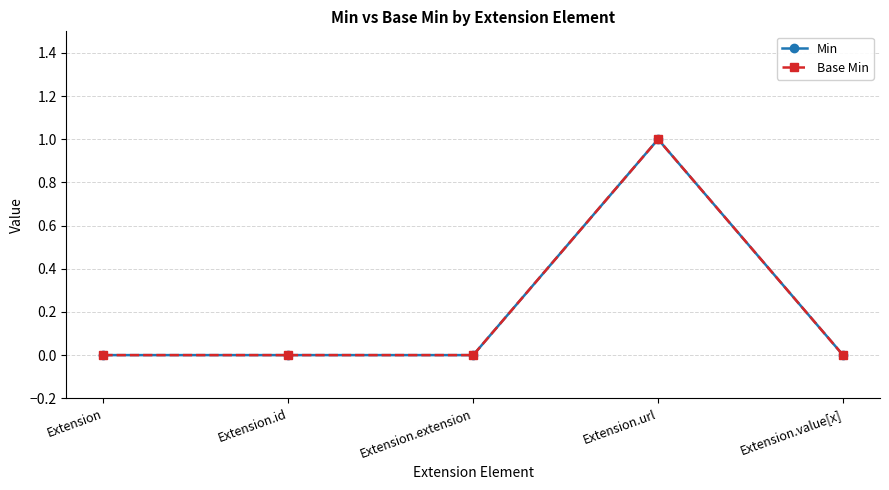

Is this an area chart (filled region under the line)?

No